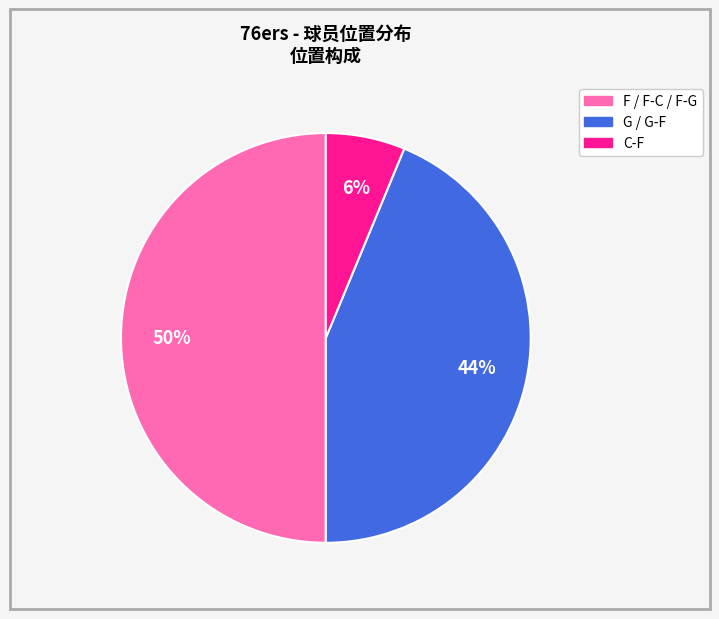

To the nearest percent, what portion does G represent?

44%